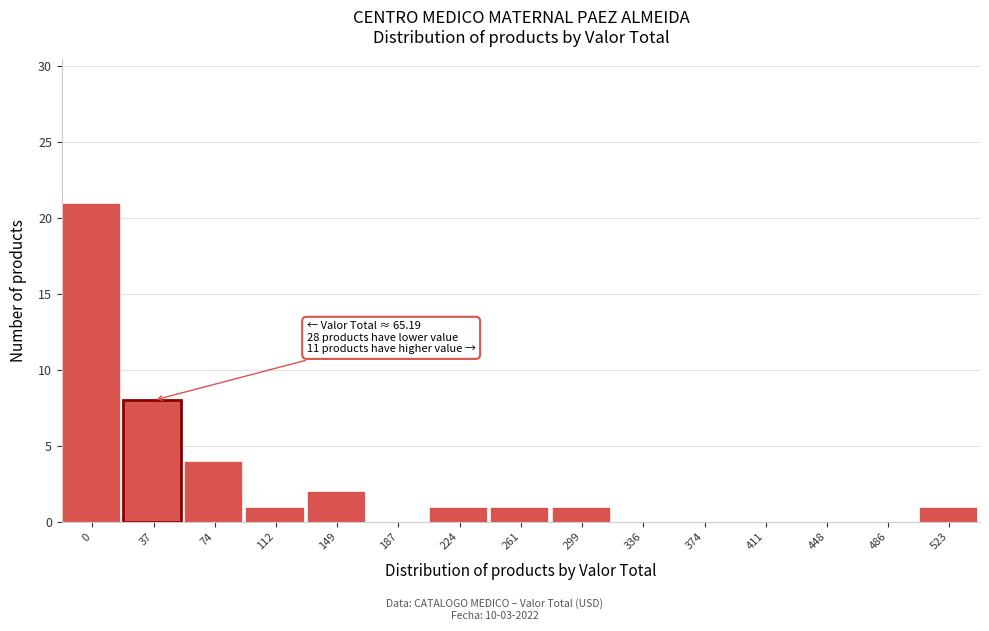

Reading left to right, what are all the values shown in this chart?

0=21	37=8	74=4	112=1	149=2	187=0	224=1	261=1	299=1	336=0	374=0	411=0	448=0	486=0	523=1